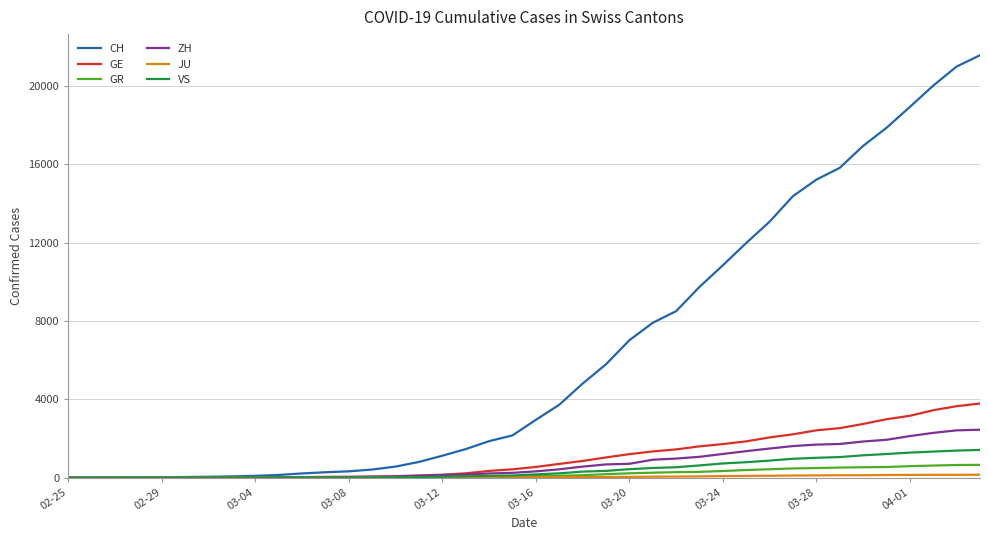

What is the average value of the VS series?

420